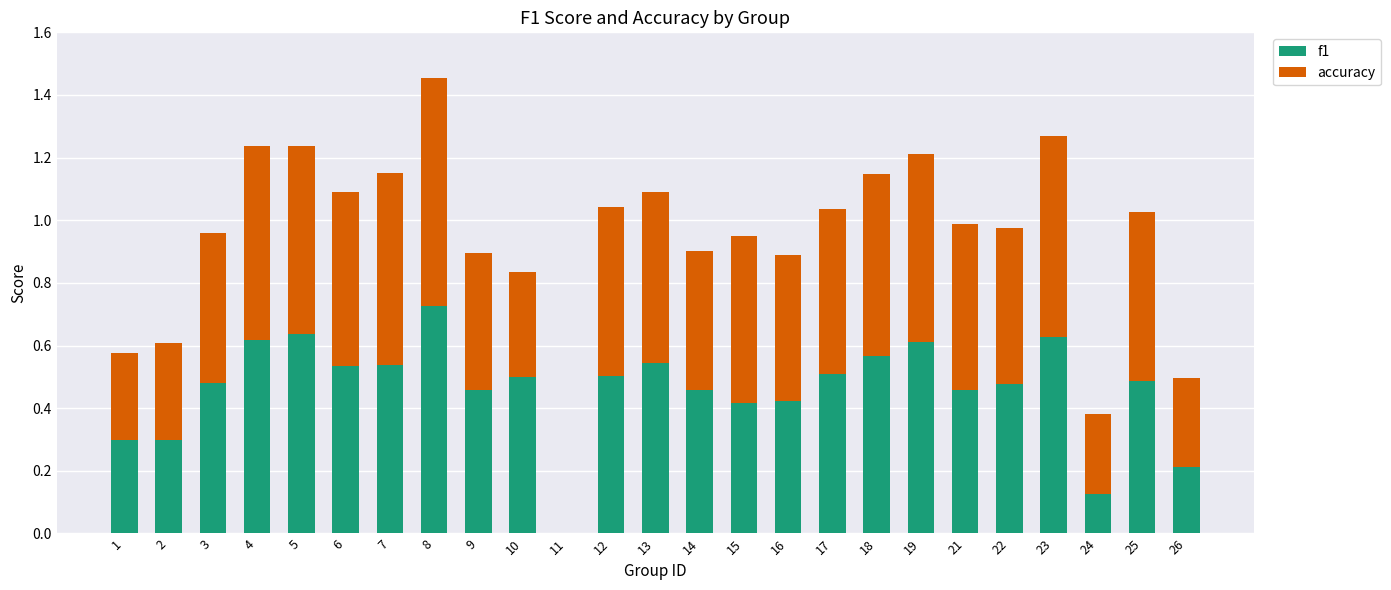

At which category is the sum across all series the highest?

8